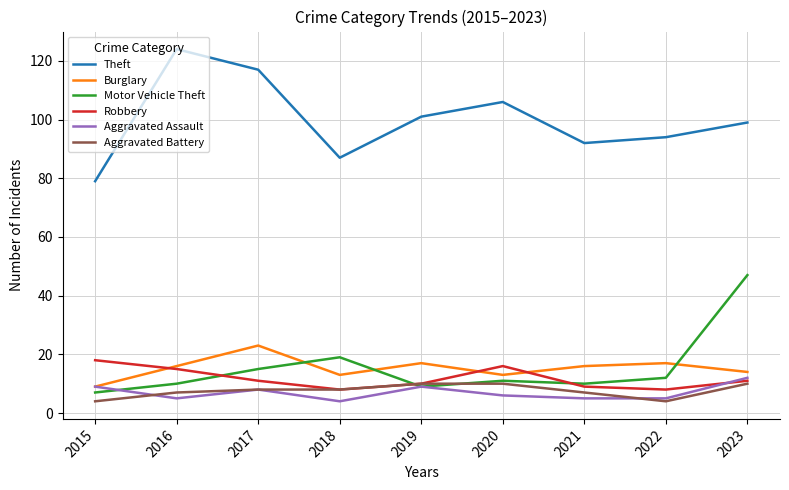

How many Robbery values are between 9 and 15?

5